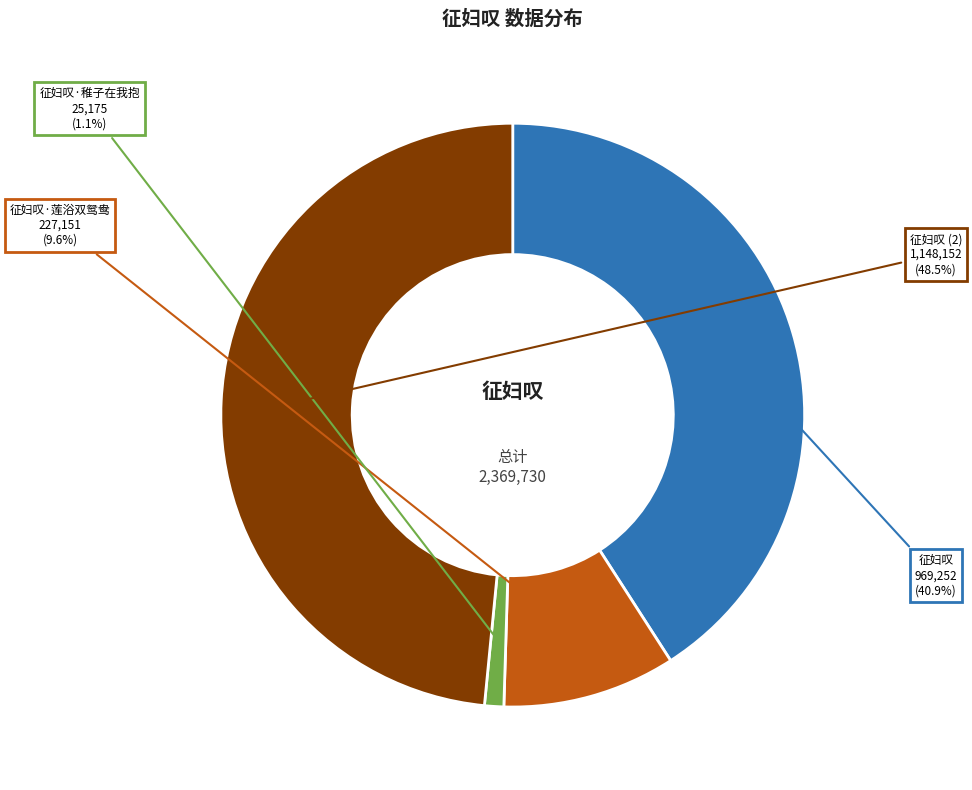

Is there any slice that represents more than half of the pie?

No